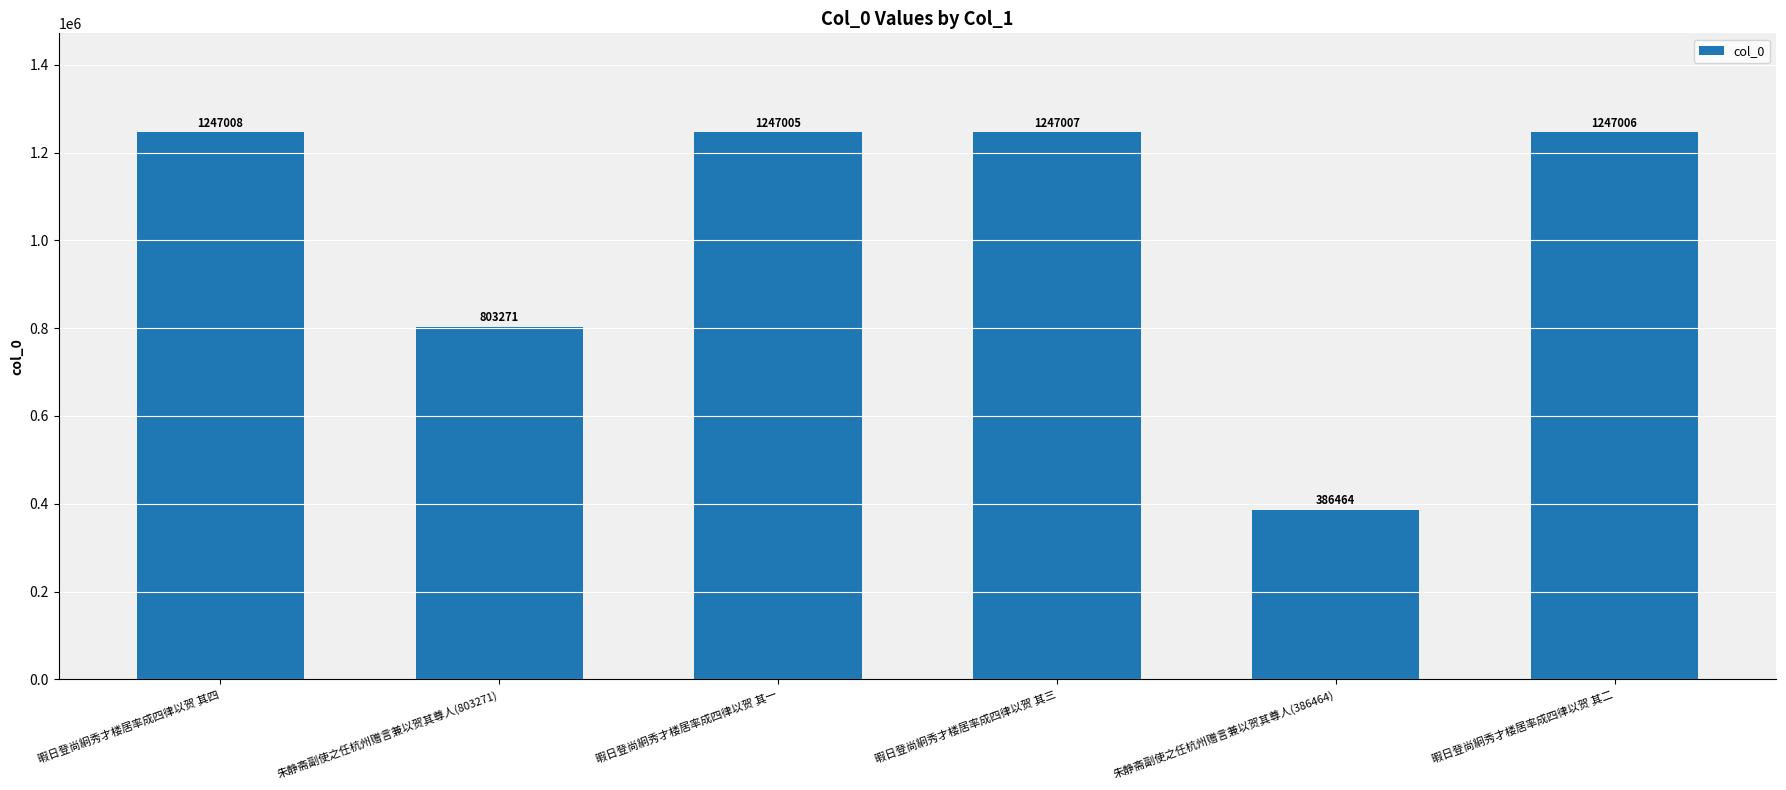

What is the difference between the values at 暇日登尚絅秀才楼居率成四律以贺 其四 and 朱静斋副使之任杭州赠言兼以贺其尊人(386464)?

860544